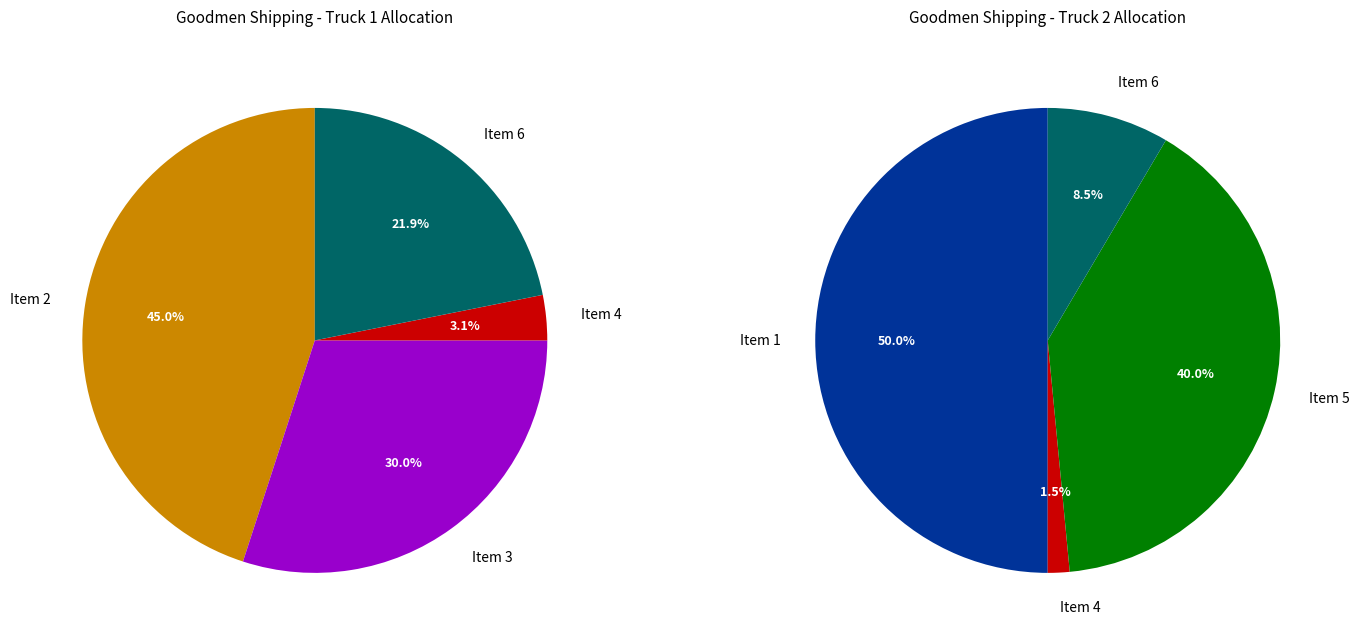

Which category has the biggest portion of the pie?

Item 1